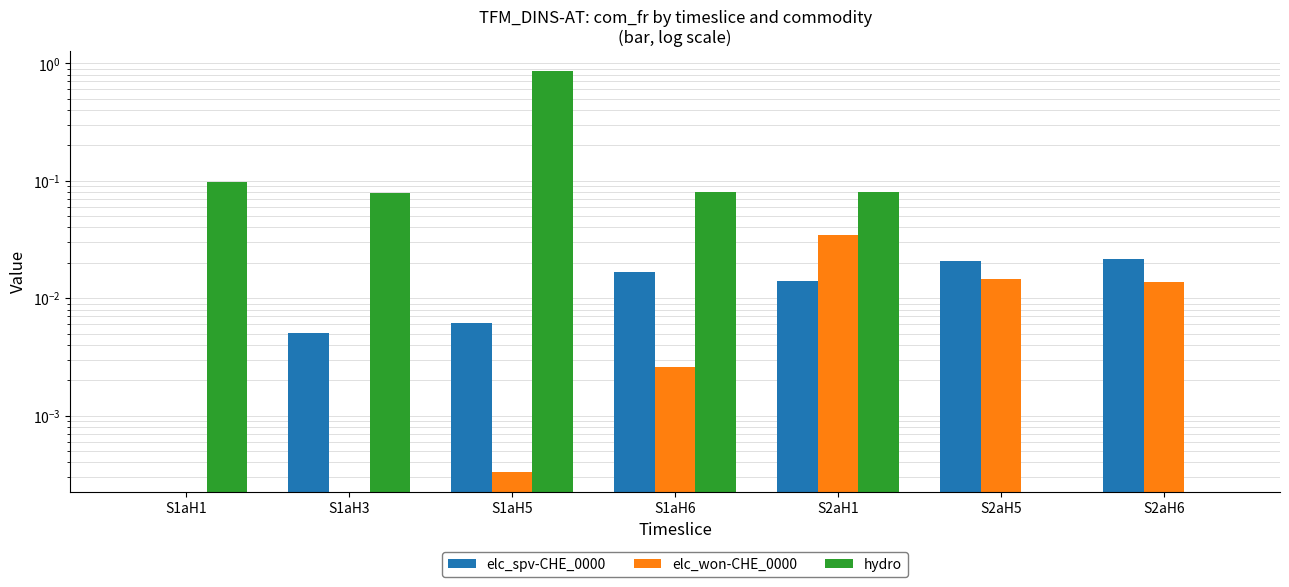

What is the greatest value displayed?

0.9